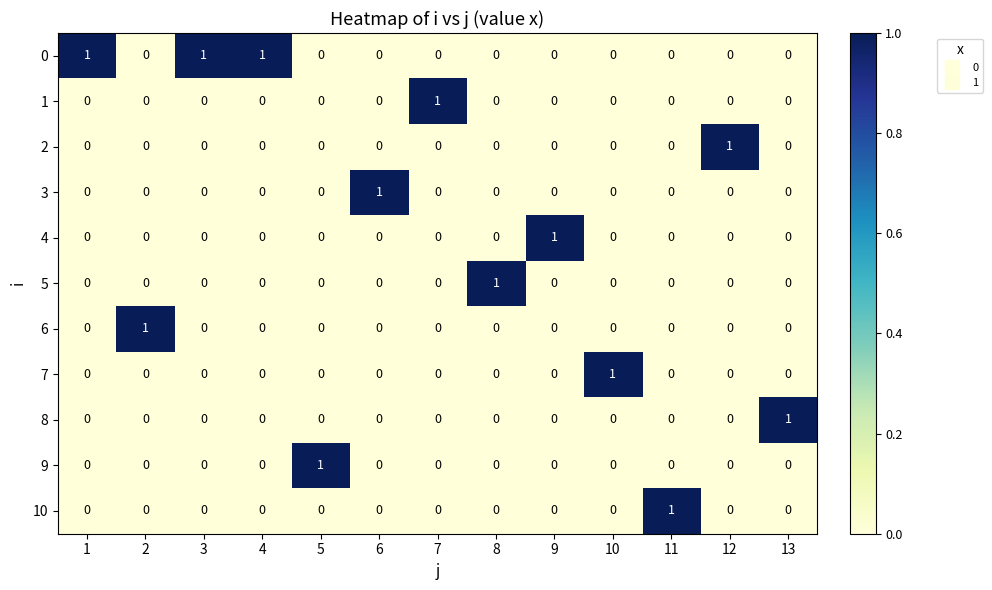

True or false: 7 has a value of -1 at 8.

False